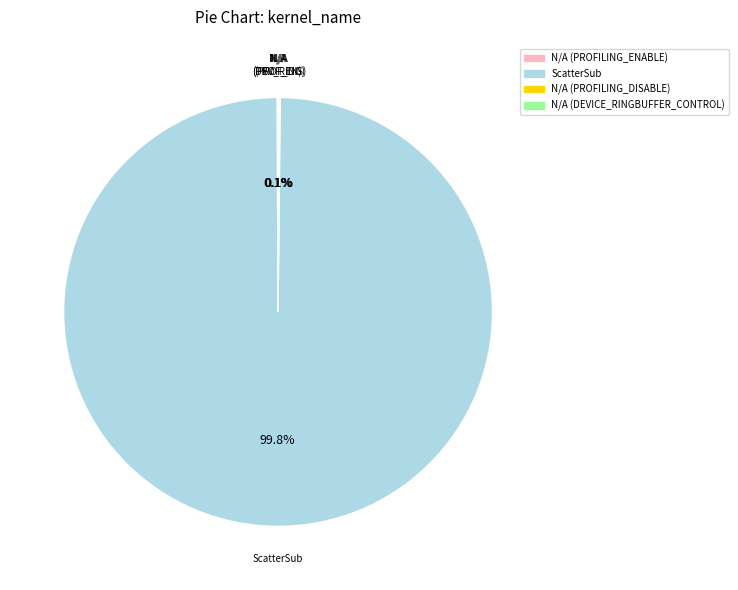

To the nearest percent, what is the average slice percentage?

25%